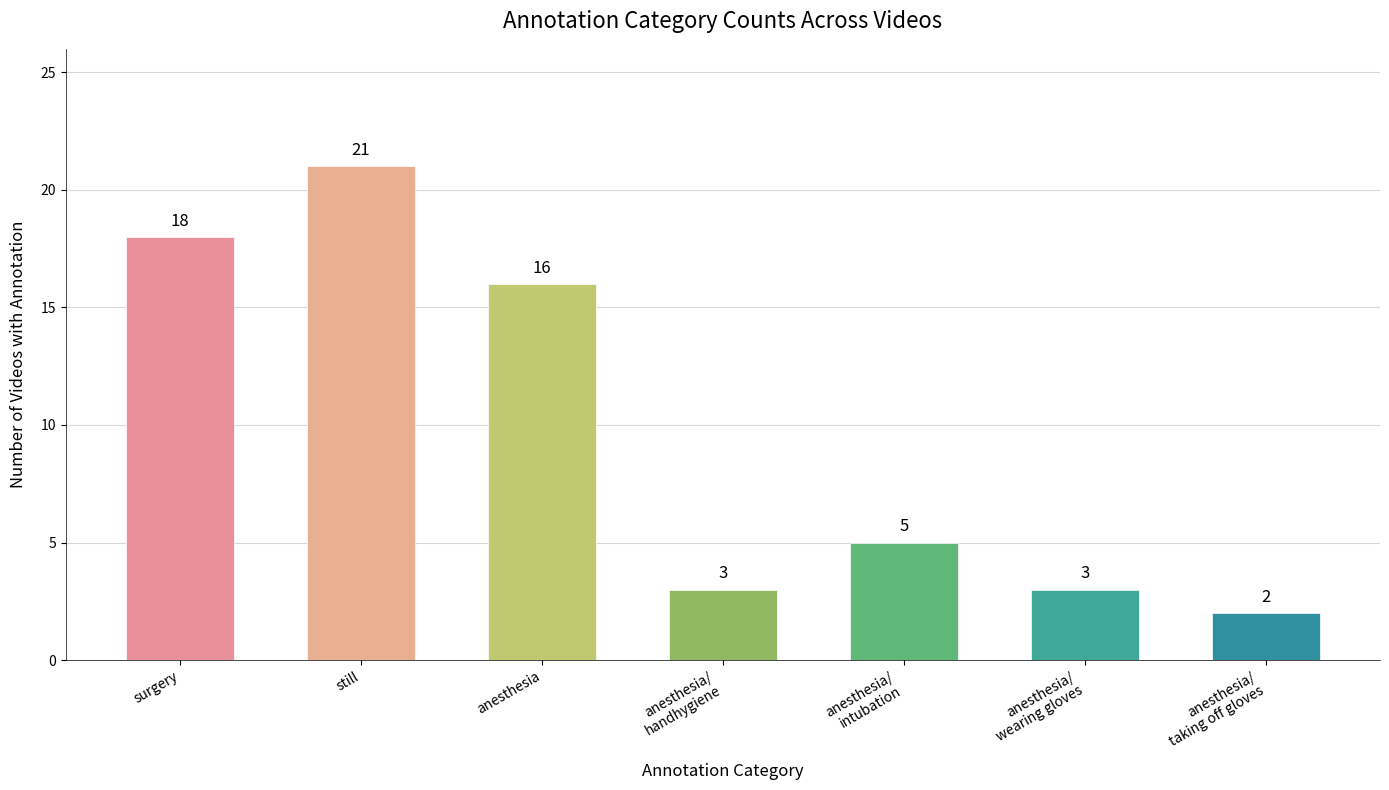

What is the change in value from still to anesthesia/
wearing gloves?

-18